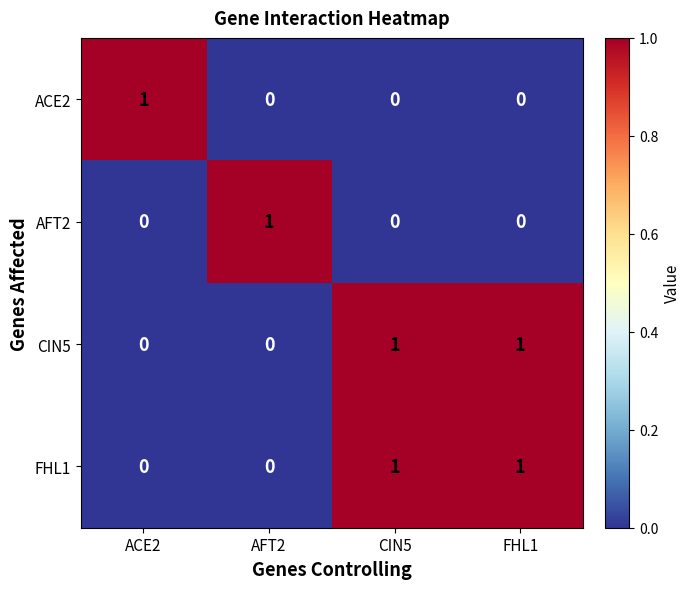

Count the FHL1 values in the range 0 to 1.

4